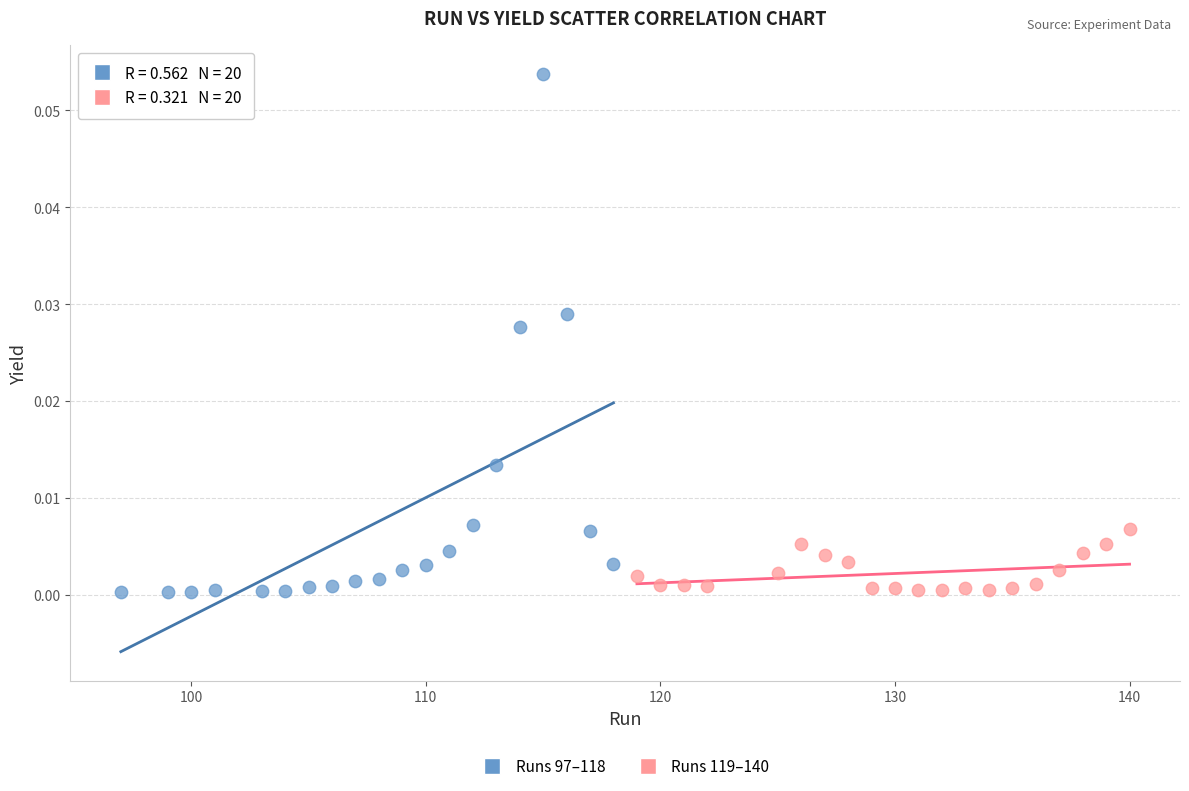

Which series has the widest spread of Y values?

Runs 97–118